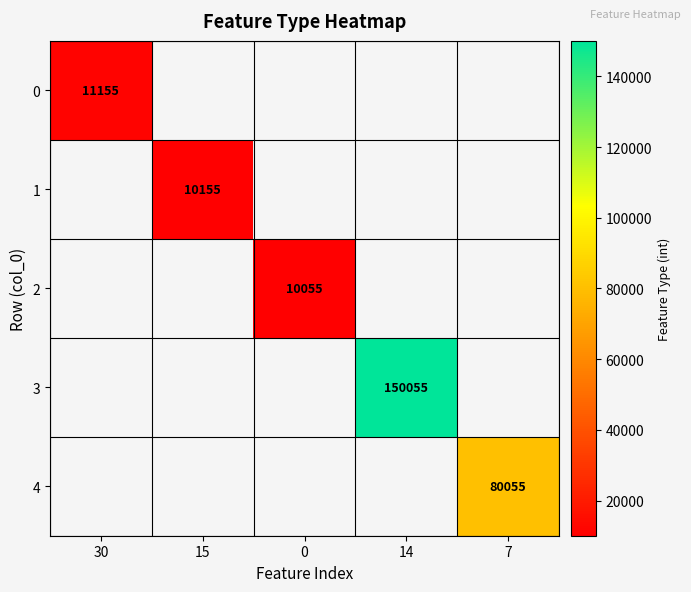

How many distinct data groups are displayed?

5